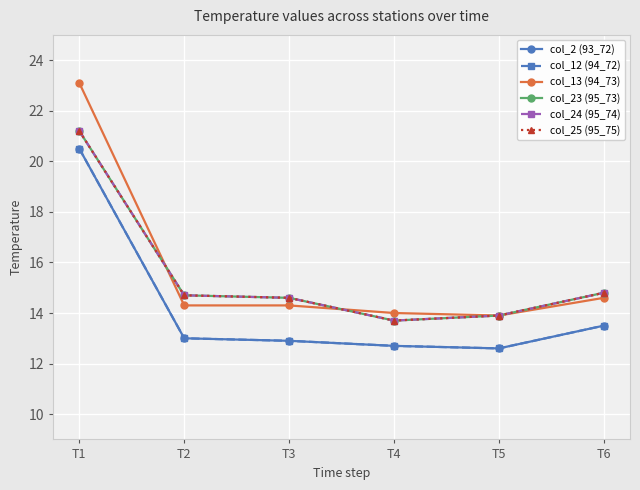

Reading left to right, transcribe all the data shown in this chart.

col_2 (93_72): T1=20.5	T2=13.0	T3=12.9	T4=12.7	T5=12.6	T6=13.5
col_12 (94_72): T1=20.5	T2=13.0	T3=12.9	T4=12.7	T5=12.6	T6=13.5
col_13 (94_73): T1=23.1	T2=14.3	T3=14.3	T4=14.0	T5=13.9	T6=14.6
col_23 (95_73): T1=21.2	T2=14.7	T3=14.6	T4=13.7	T5=13.9	T6=14.8
col_24 (95_74): T1=21.2	T2=14.7	T3=14.6	T4=13.7	T5=13.9	T6=14.8
col_25 (95_75): T1=21.2	T2=14.7	T3=14.6	T4=13.7	T5=13.9	T6=14.8